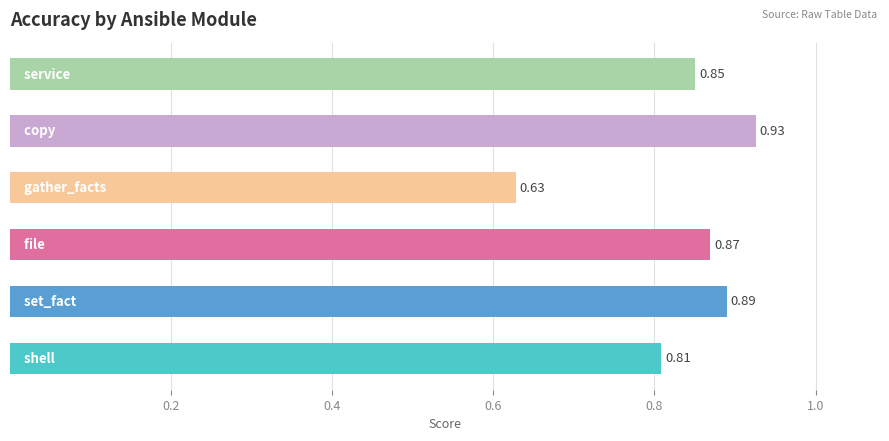

What is the difference between the maximum and minimum values?

0.3